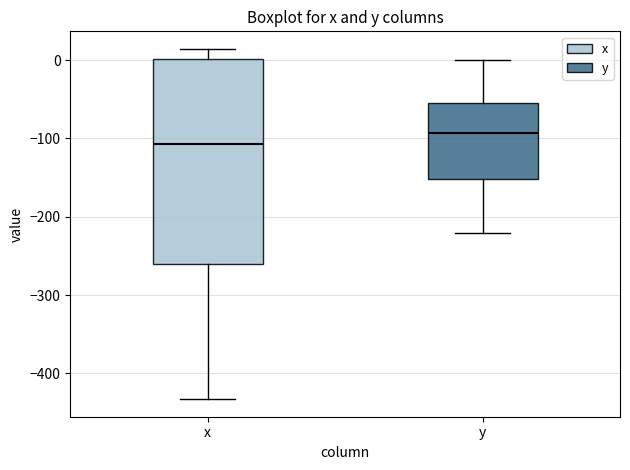

Which box's median line is the lowest?

x